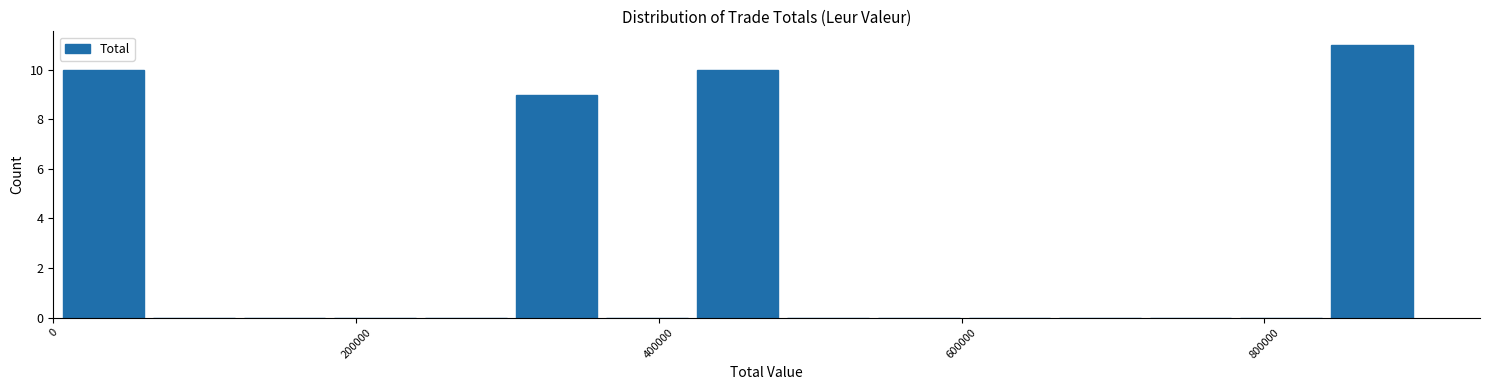

Read against the x-axis, roughly where is the centre of the tallest bar?

880000